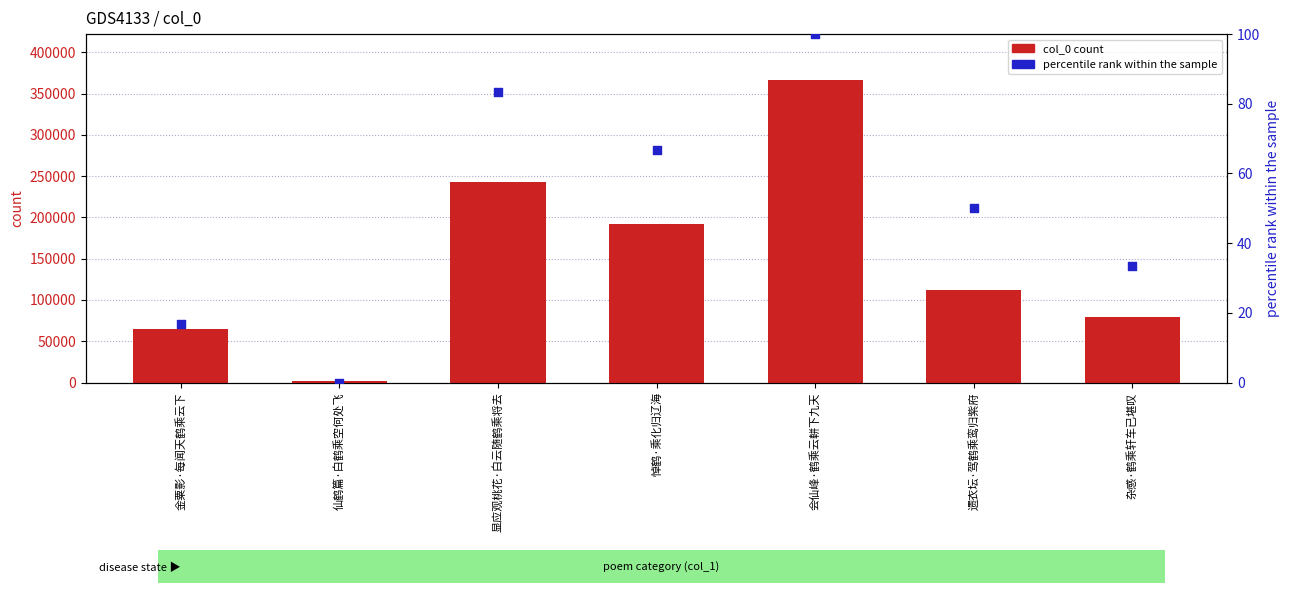

What are all the series names shown in the legend?

col_0 count, percentile rank within the sample